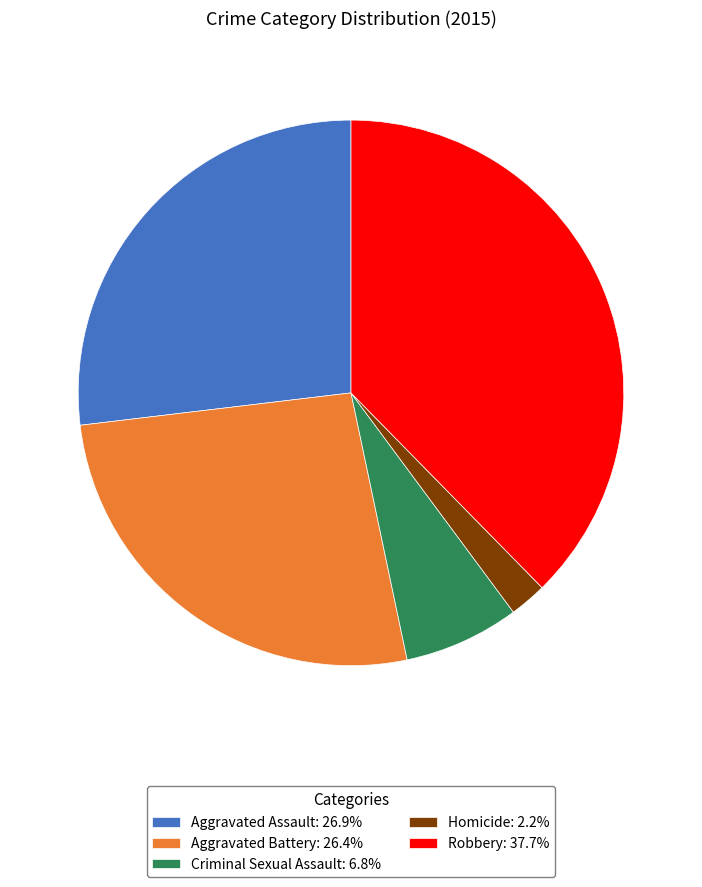

Combined, do Aggravated Assault: 26.9% and Robbery: 37.7% account for over 50%?

Yes